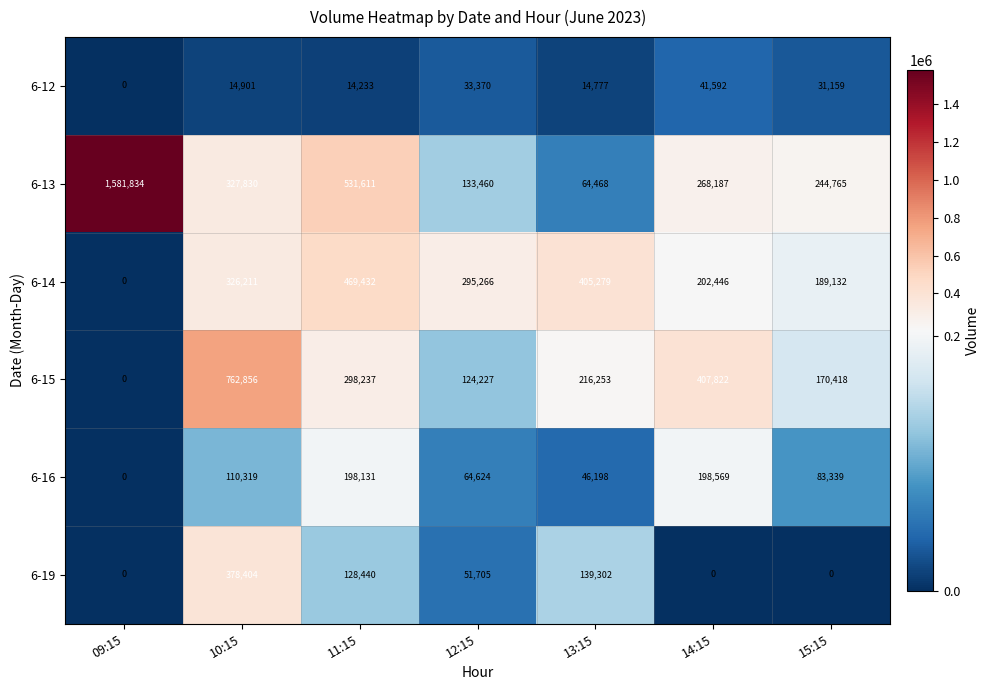

Is the value of 6-14 at 15:15 greater than the value of 6-12 at 13:15?

Yes